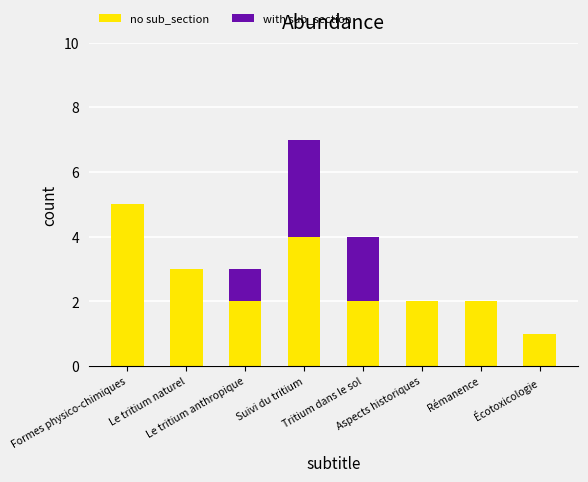

What is the maximum value for no sub_section?

5